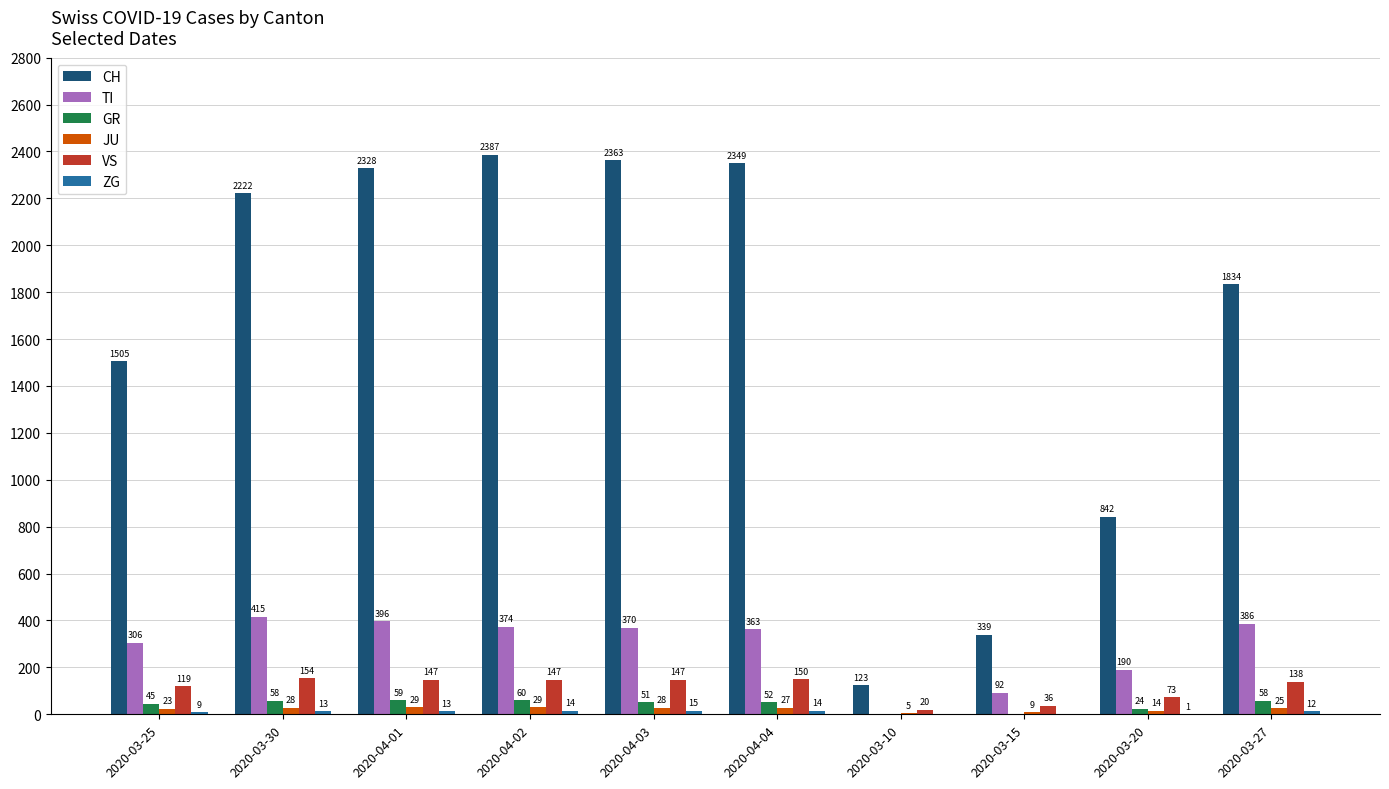

At which label does GR first exceed 52?

2020-03-30